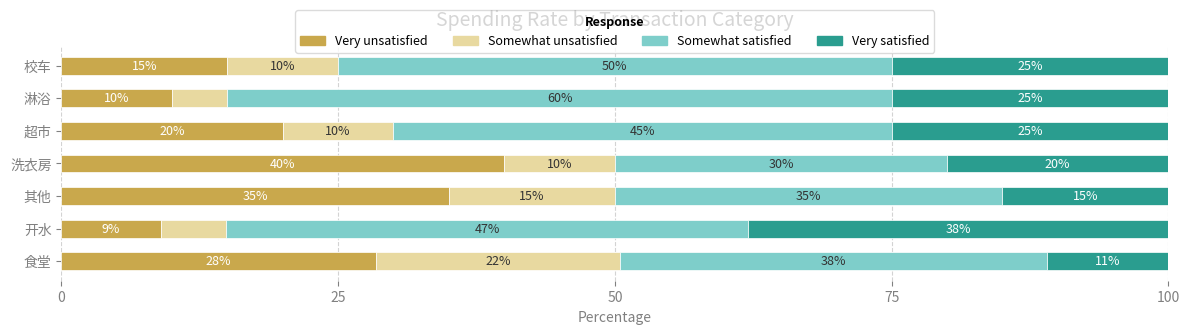

Which category has the lowest value in the Very unsatisfied series?

开水